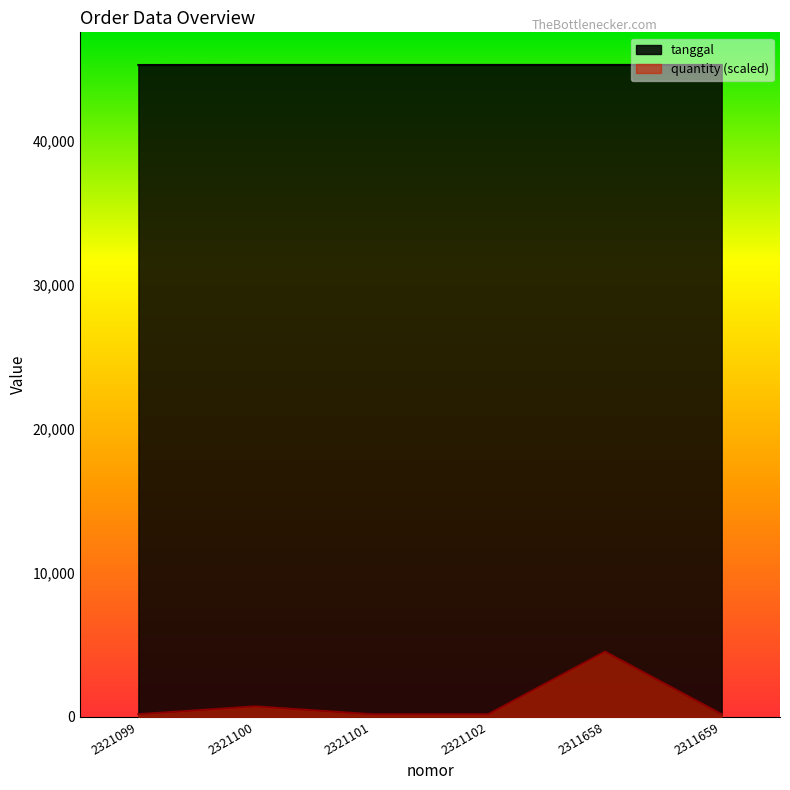

True or false: quantity and tanggal cross at least once.

False